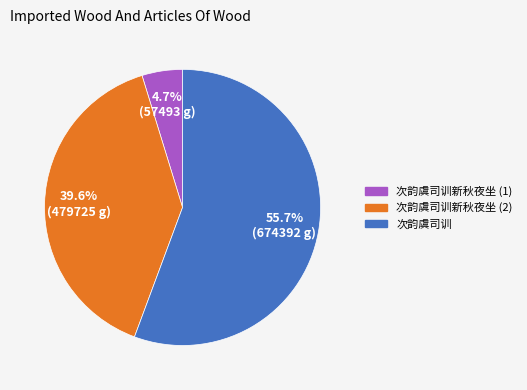

How many slices are in this pie chart?

3